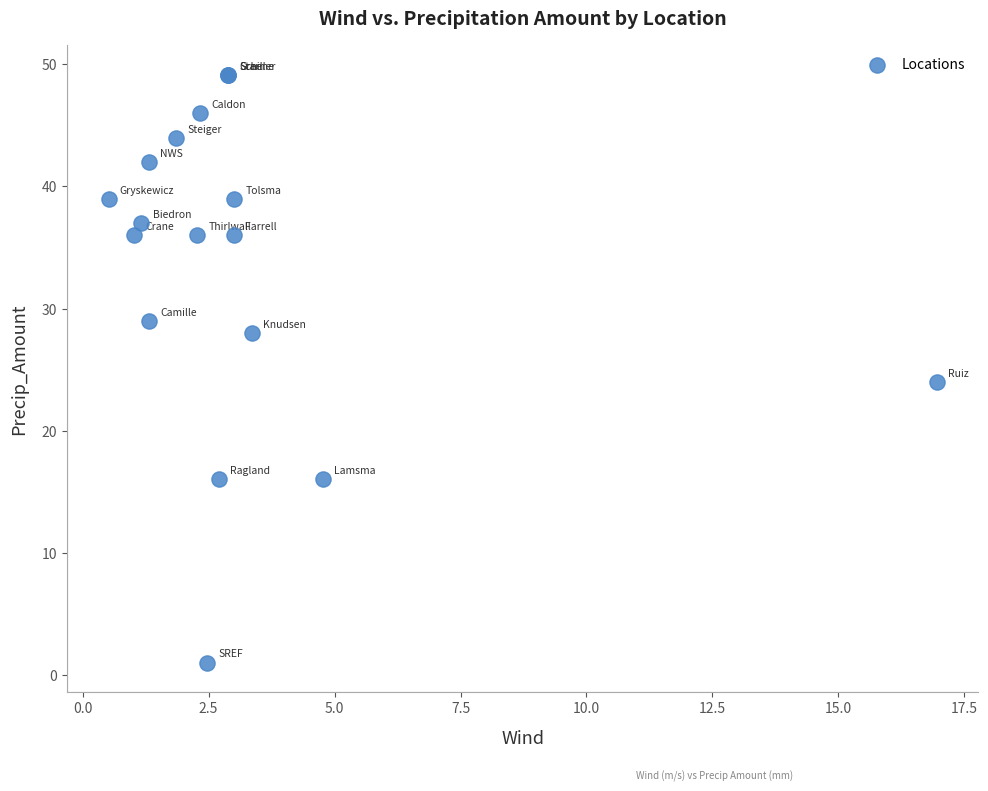

What Y value in the scatter plot is closest to 25?

24.0